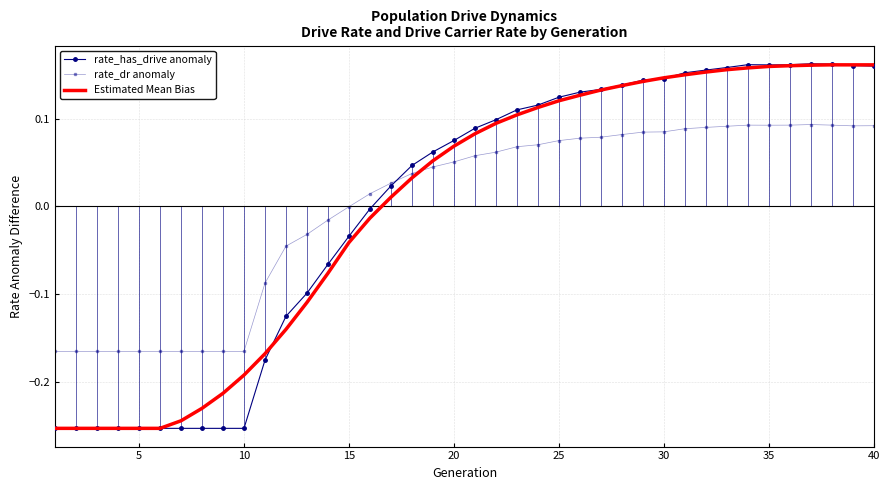

Which series ends up on top after the final intersection of rate_dr anomaly and Estimated Mean Bias?

Estimated Mean Bias